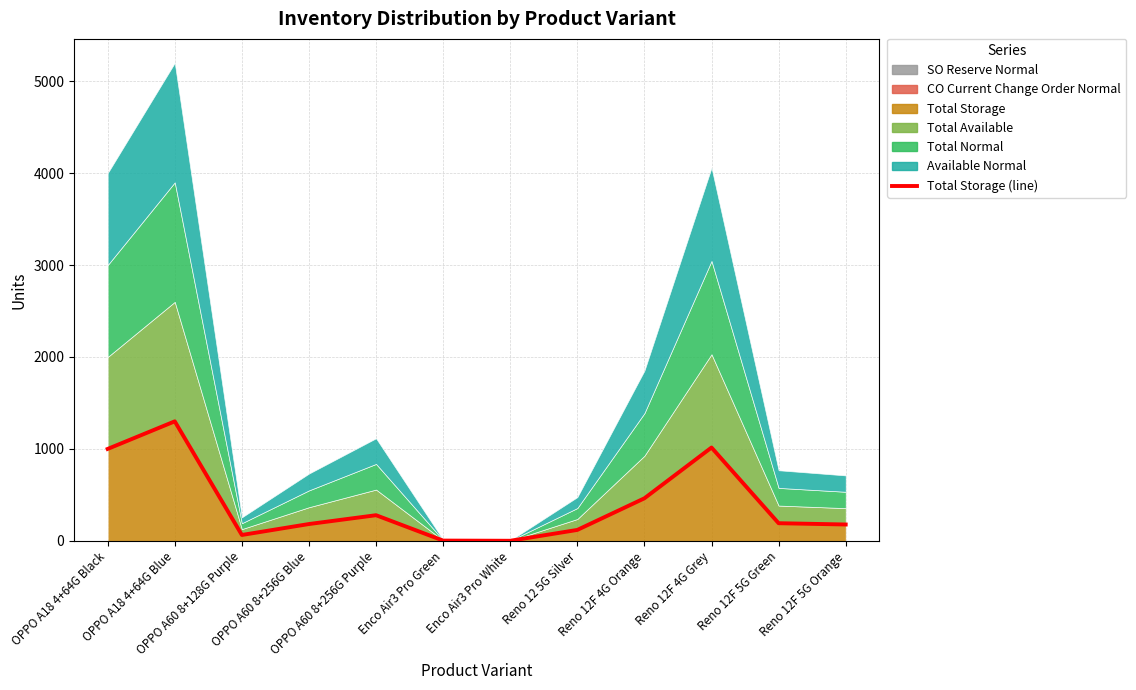

The chart shows a value of 1300 at OPPO A18 4+64G Blue. True or false?

True